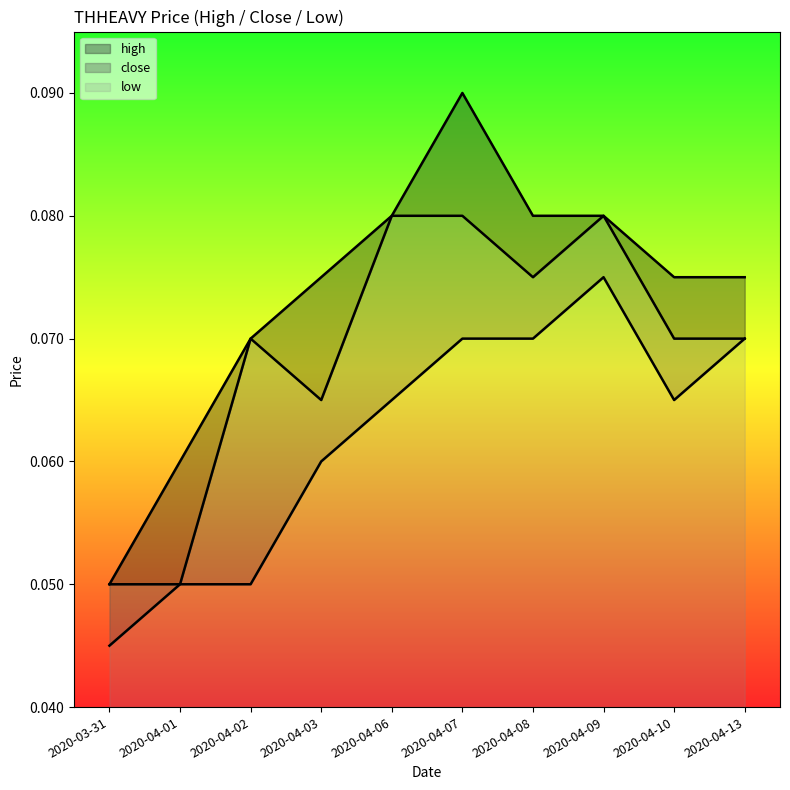

Rank the series by their maximum value, from lowest to highest.

low, close, high